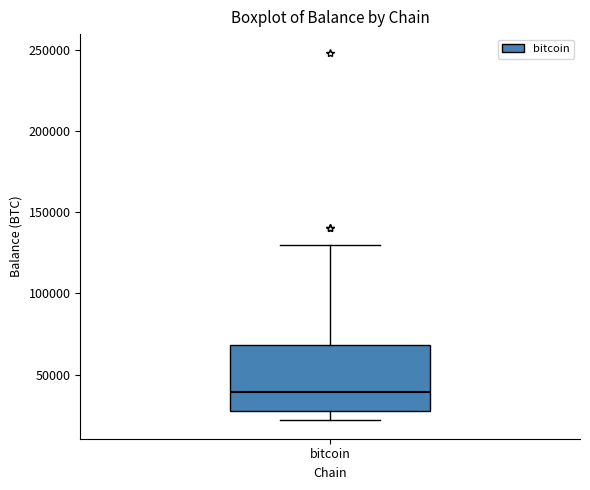

Transcribe this box plot: give where the median line is, the range the box spans, and where the two whiskers end, as read against the y-axis. The values are not printed on the chart, so give them approximately, as read against the axis.

median 40000, box 25000 to 70000, whiskers 20000 to 130000